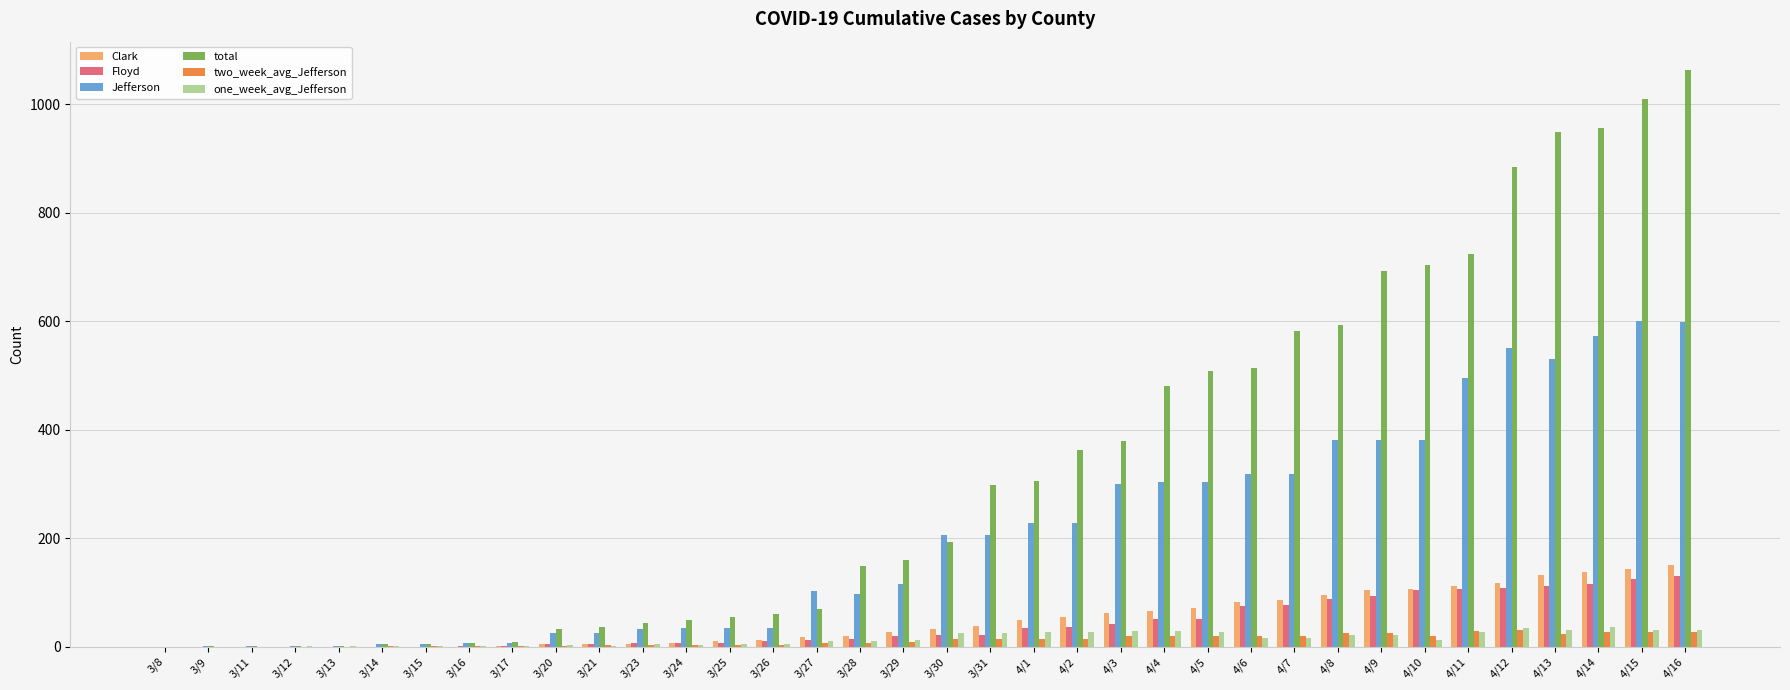

What is the sum of all one_week_avg_Jefferson values?

524.9